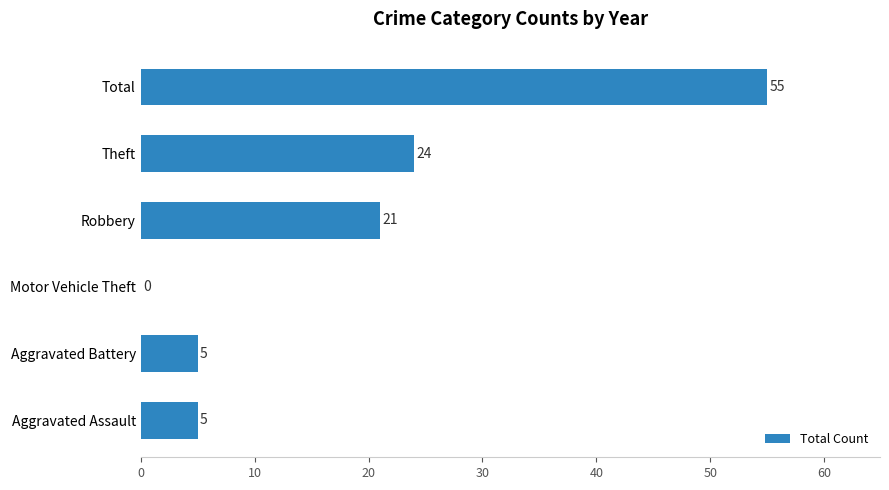

How many distinct data groups are displayed?

1